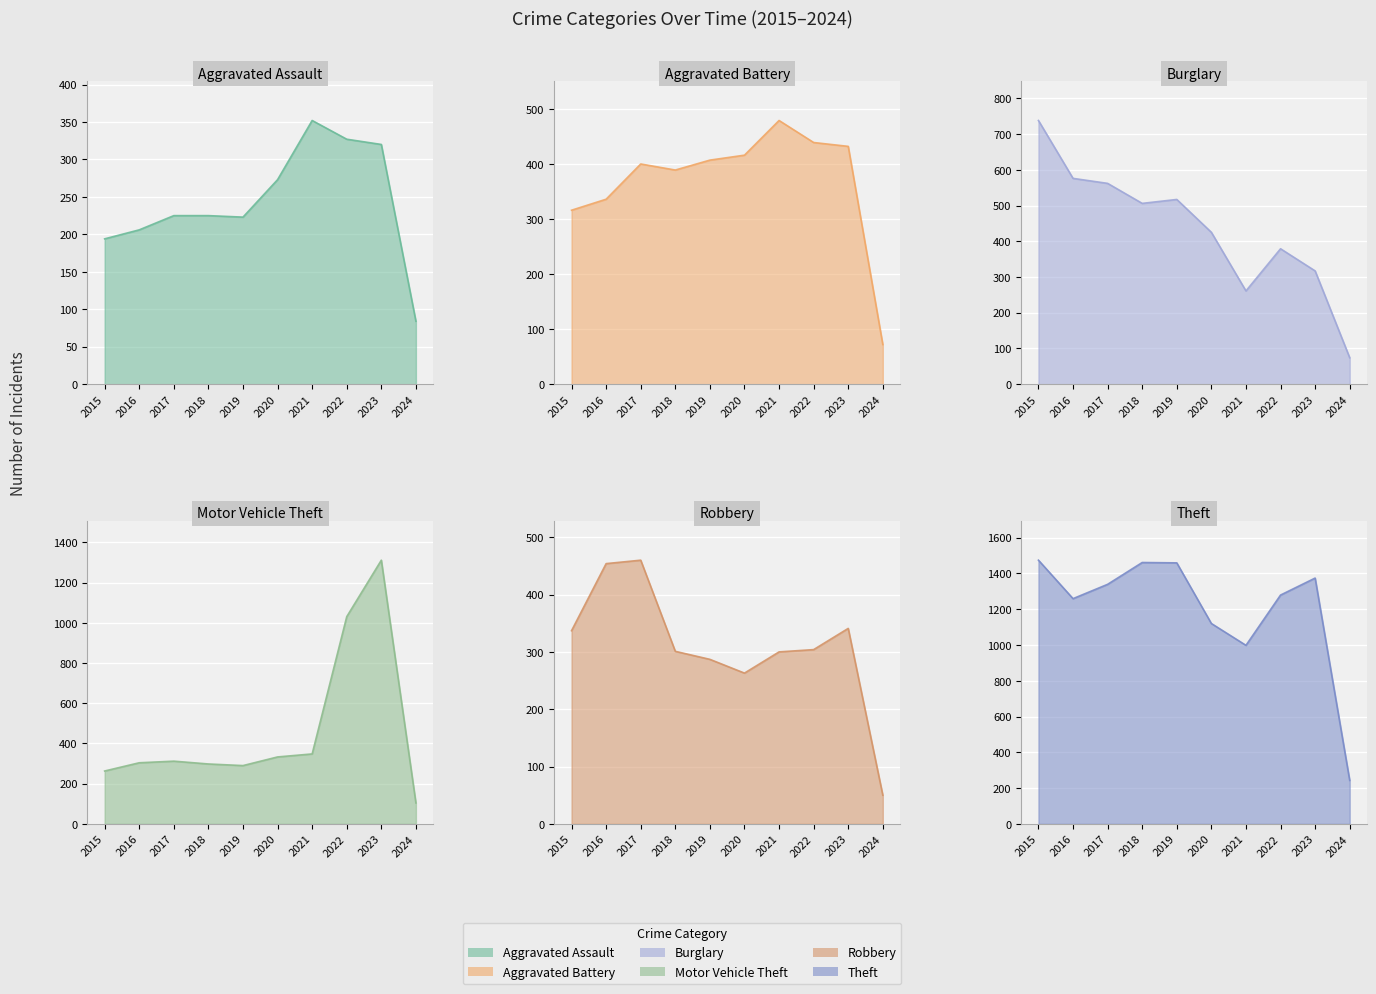

What is the average value of the Robbery series?

310